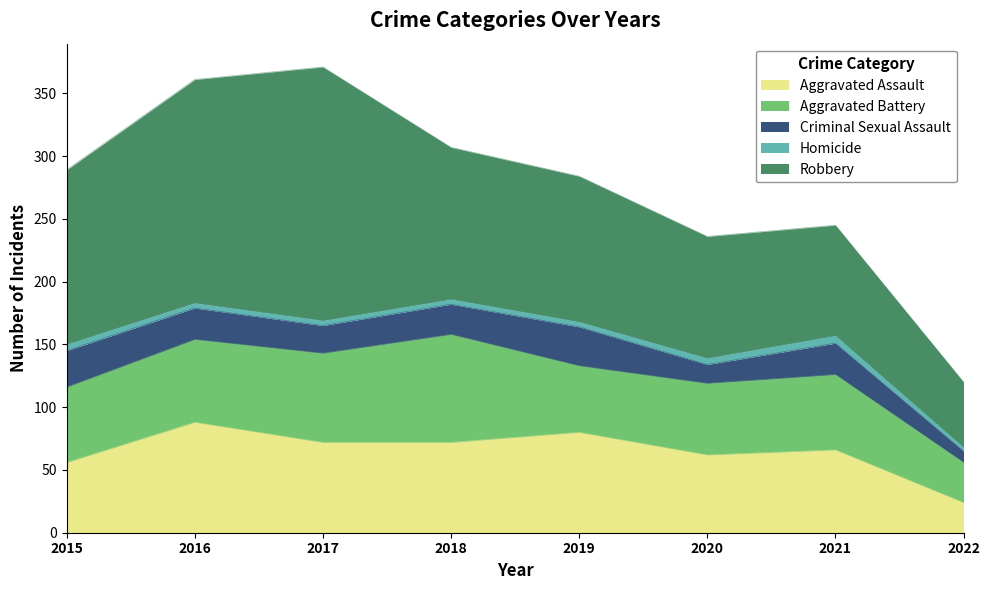

What is the sum of all Aggravated Assault values?

520